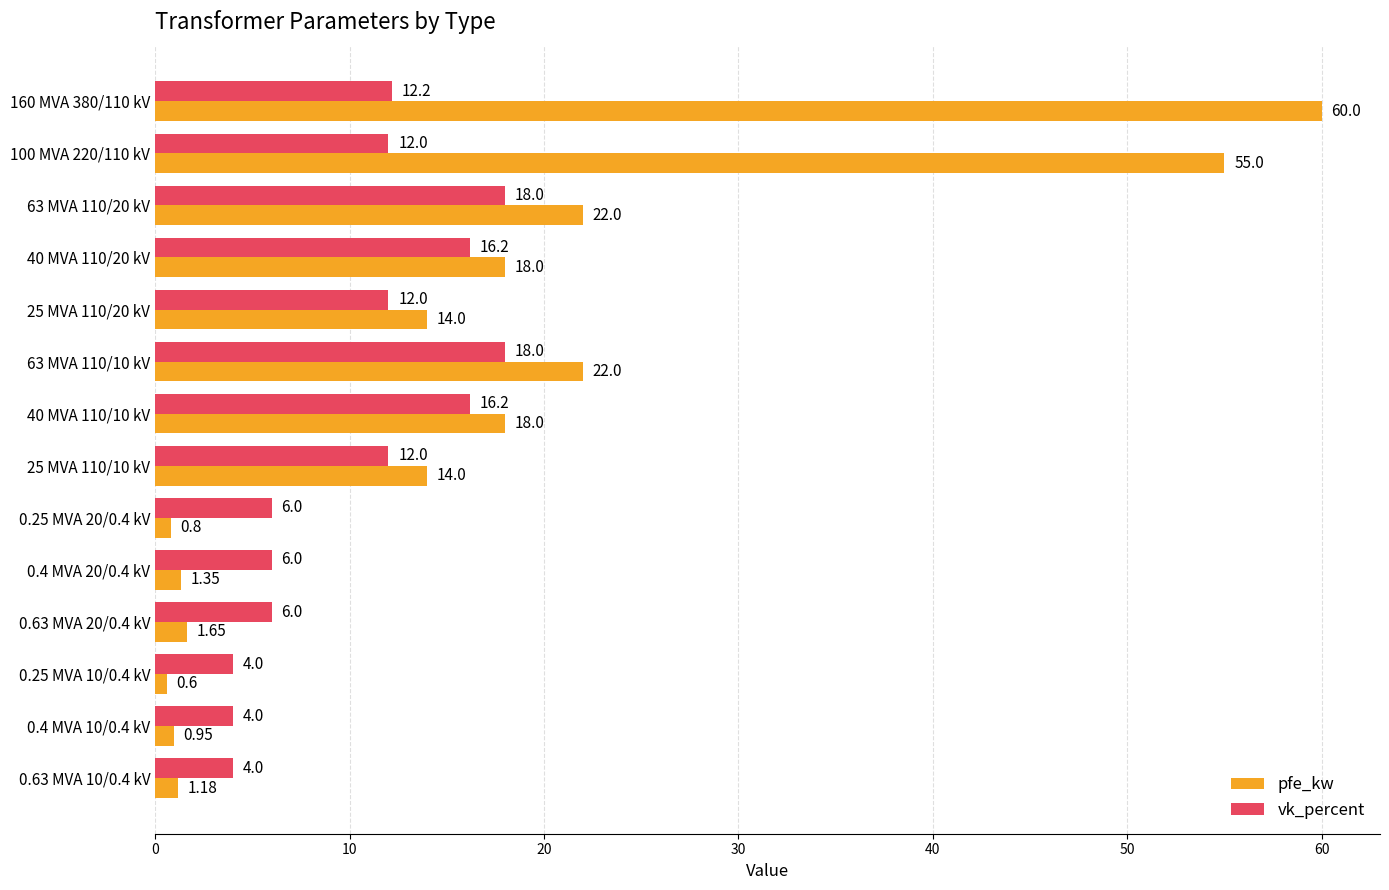

What is the maximum value for vk_percent?

18.0